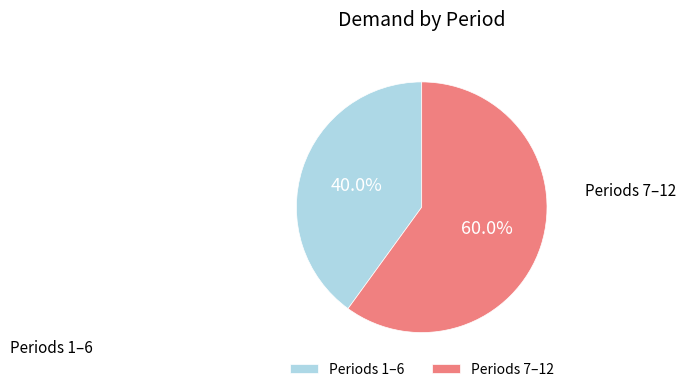

What is the ratio of the value at Periods 1–6 to the value at Periods 7–12?

0.7